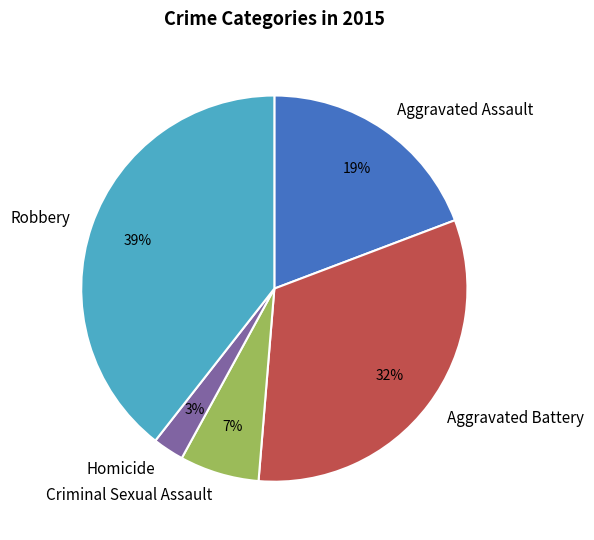

Do Aggravated Battery and Criminal Sexual Assault together represent more than half of the pie?

No